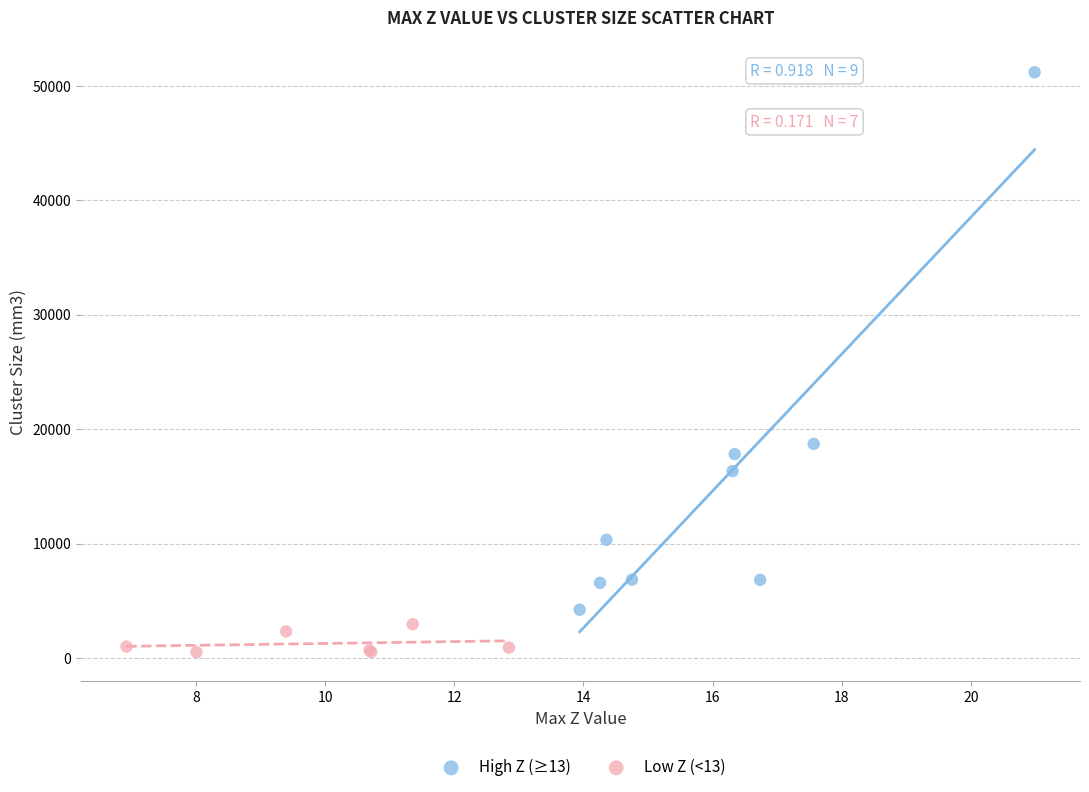

Which series contains the highest Y value?

High Z (≥13)